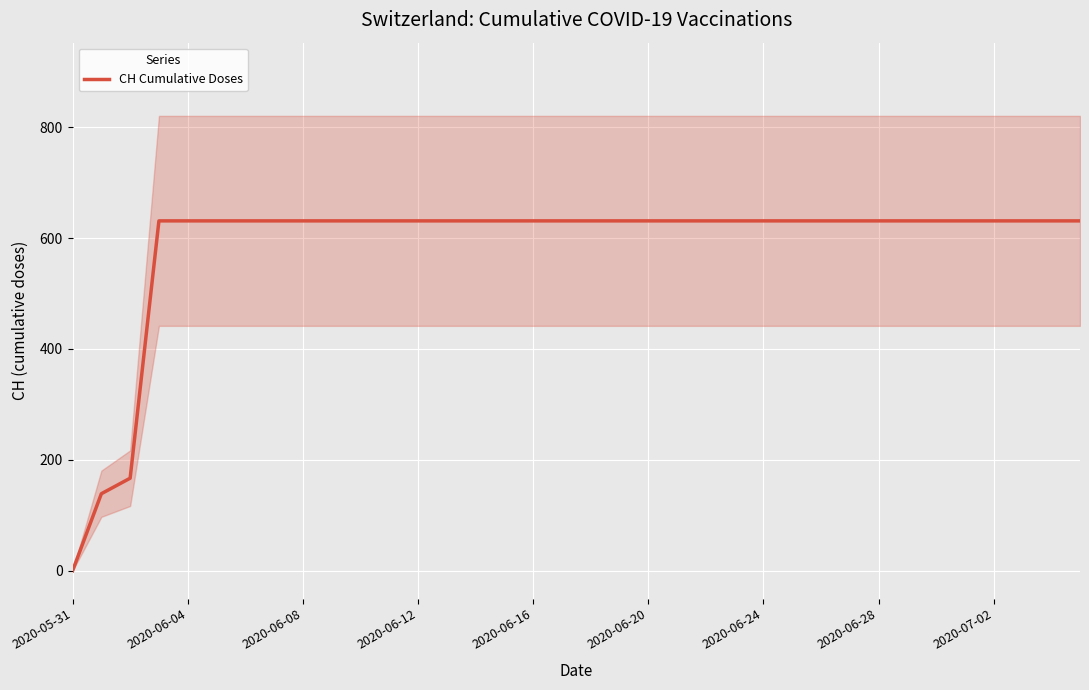

What position from the right is 35?

1